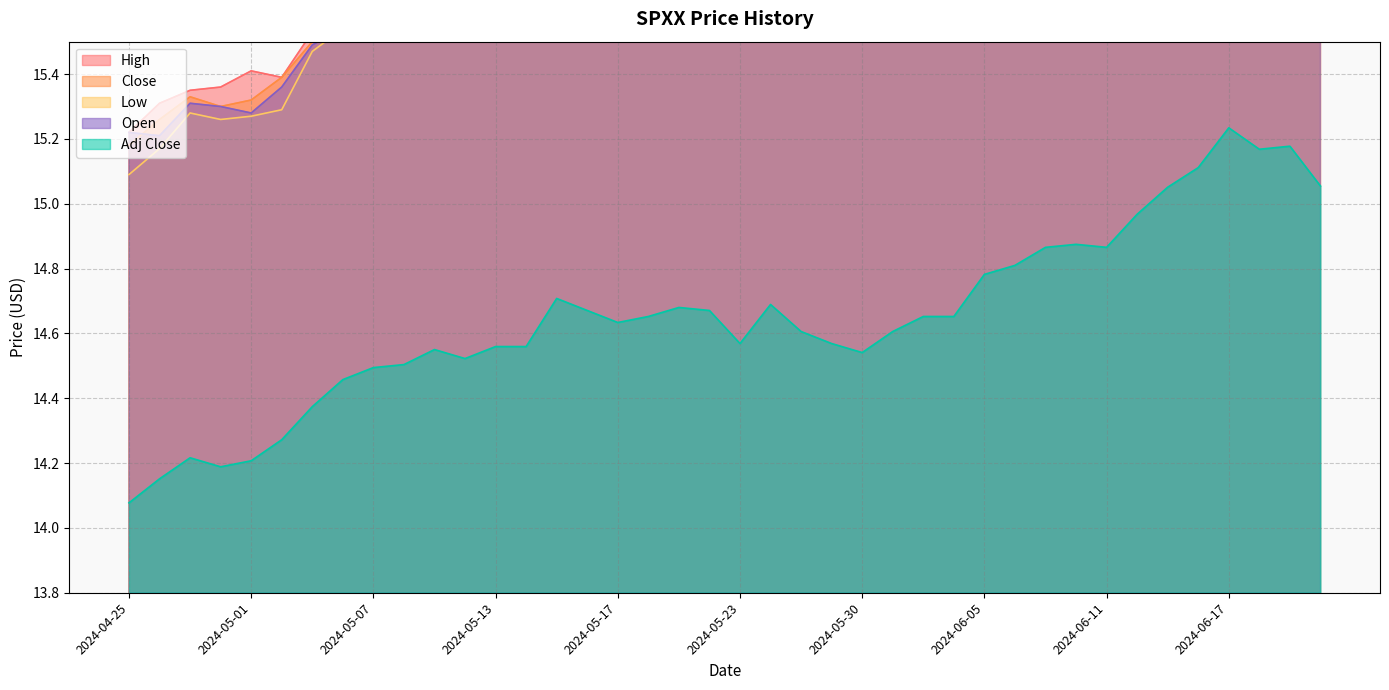

True or false: Open has a value of 15.6 at 2024-05-08.

True